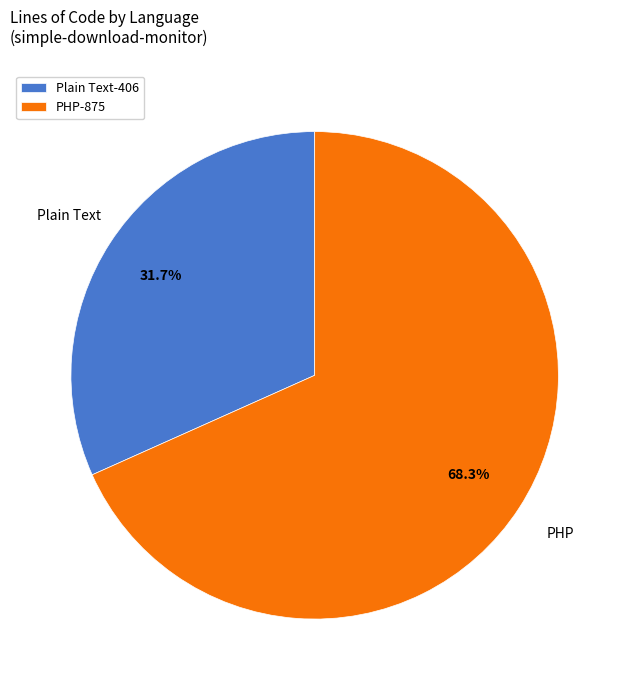

Is Plain Text the majority of the pie?

No